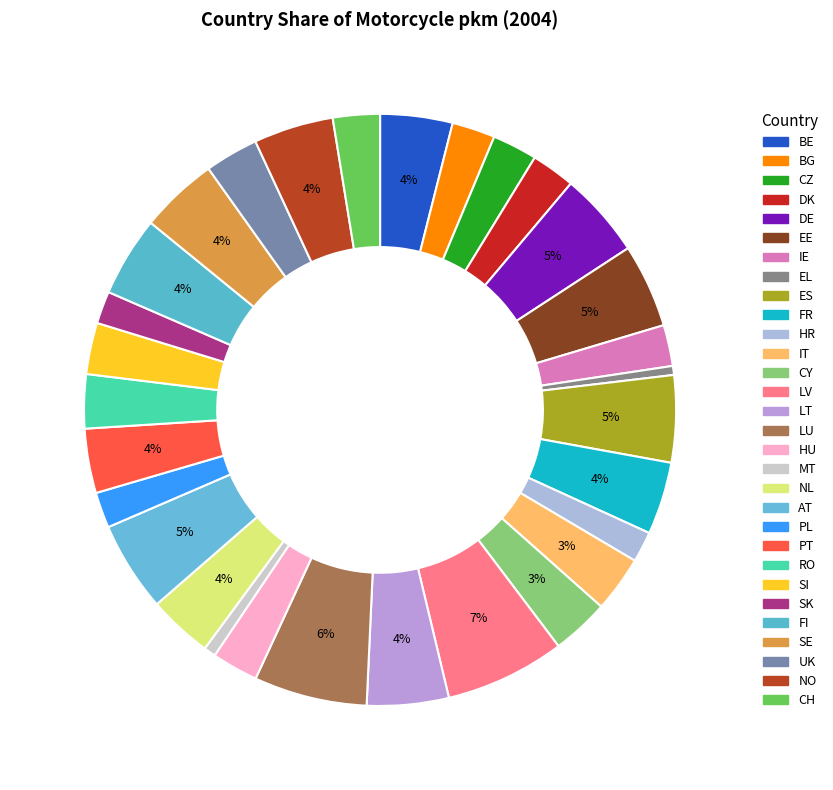

Combined, what portion of the pie is BG and UK?

5.3%